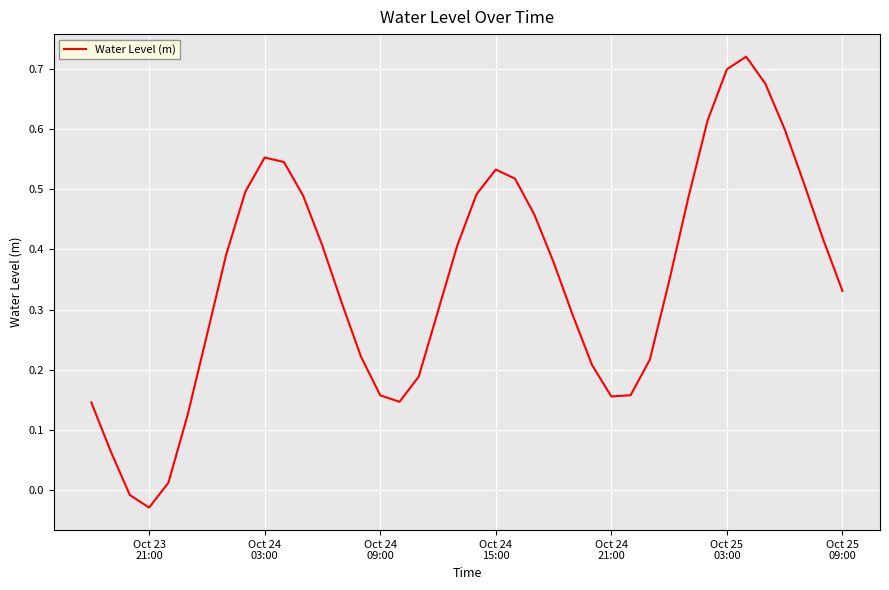

How many values are below zero?

2